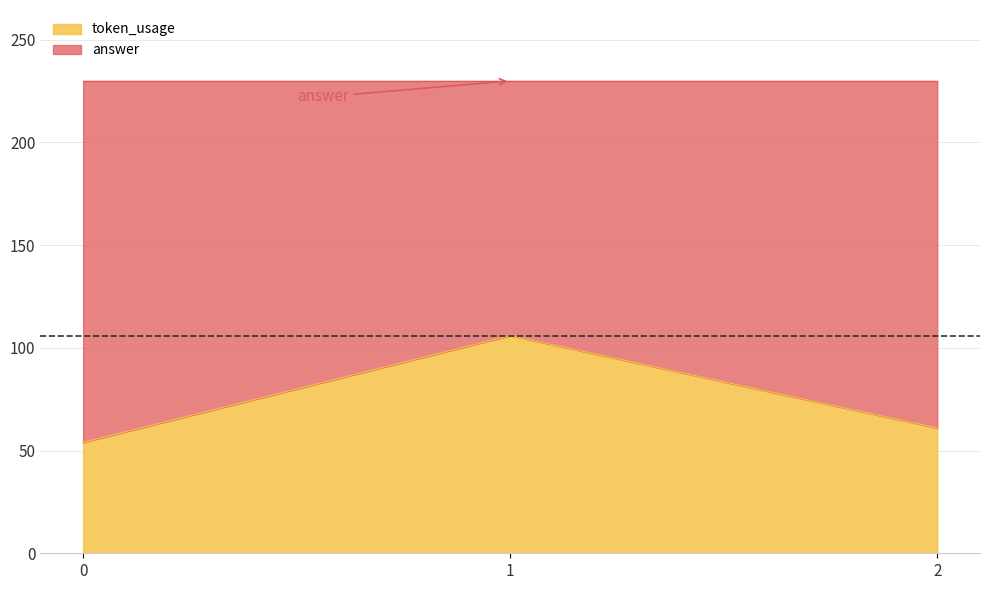

Reading right to left, what are all the values shown in this chart?

61	106	54